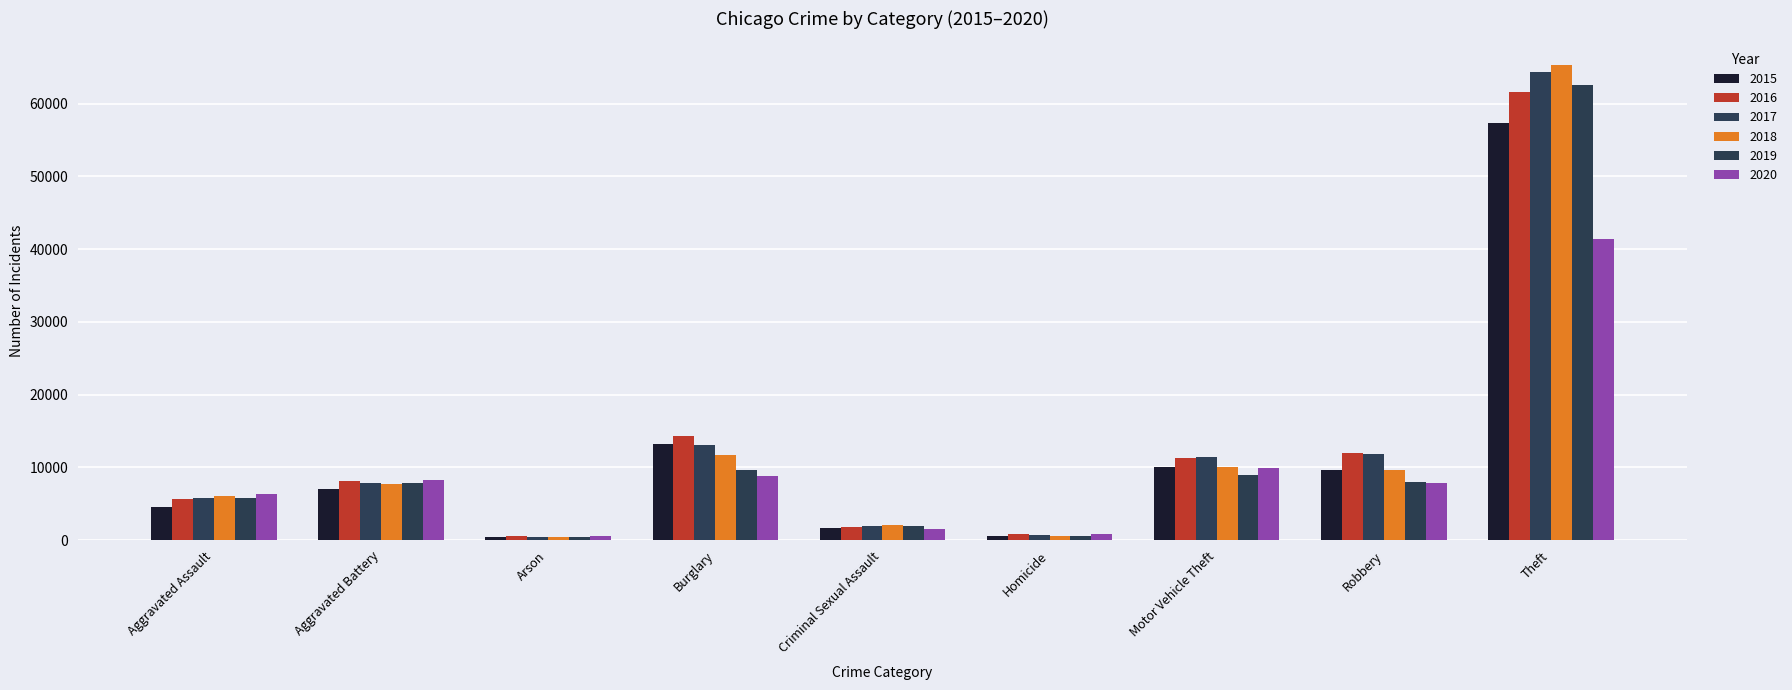

Reading left to right, extract all data points from this chart.

2015: Aggravated Assault=4480	Aggravated Battery=7019	Arson=448	Burglary=13184	Criminal Sexual Assault=1705	Homicide=496	Motor Vehicle Theft=10068	Robbery=9638	Theft=57351
2016: Aggravated Assault=5713	Aggravated Battery=8086	Arson=515	Burglary=14289	Criminal Sexual Assault=1854	Homicide=786	Motor Vehicle Theft=11285	Robbery=11960	Theft=61623
2017: Aggravated Assault=5793	Aggravated Battery=7845	Arson=444	Burglary=13001	Criminal Sexual Assault=1979	Homicide=672	Motor Vehicle Theft=11380	Robbery=11880	Theft=64386
2018: Aggravated Assault=6002	Aggravated Battery=7735	Arson=373	Burglary=11747	Criminal Sexual Assault=2037	Homicide=588	Motor Vehicle Theft=9985	Robbery=9681	Theft=65290
2019: Aggravated Assault=5841	Aggravated Battery=7858	Arson=376	Burglary=9638	Criminal Sexual Assault=1919	Homicide=499	Motor Vehicle Theft=8978	Robbery=7995	Theft=62495
2020: Aggravated Assault=6265	Aggravated Battery=8321	Arson=588	Burglary=8758	Criminal Sexual Assault=1491	Homicide=787	Motor Vehicle Theft=9959	Robbery=7855	Theft=41342